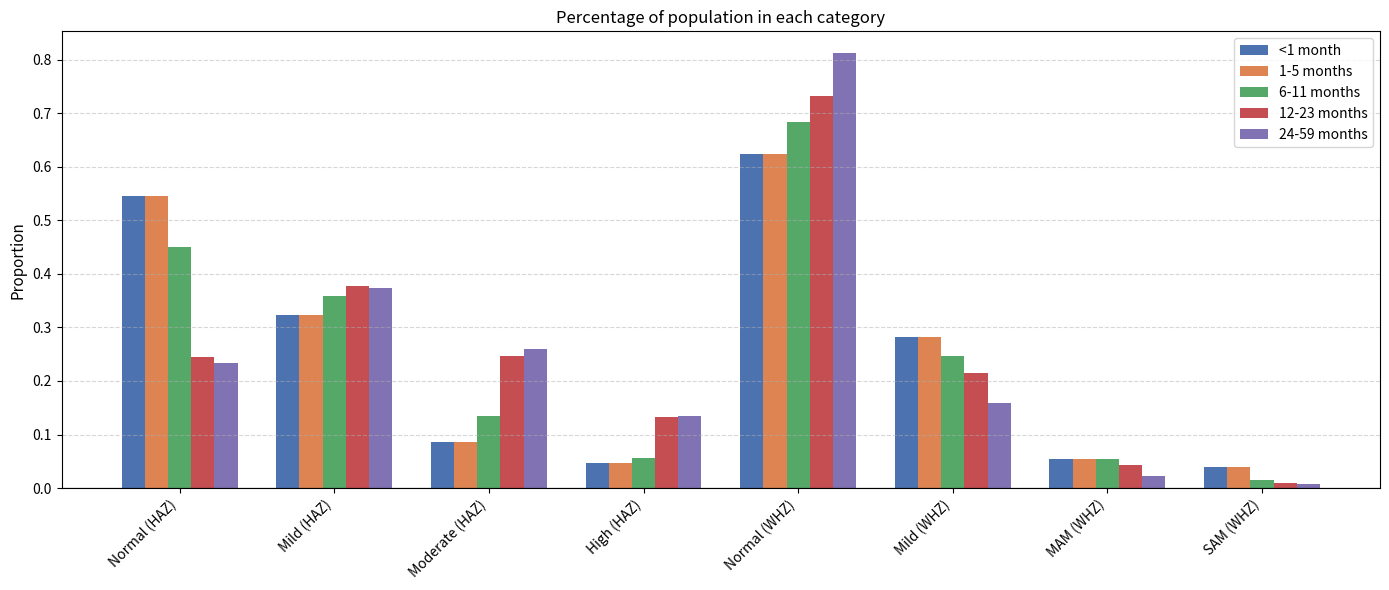

What is the sum of all 1-5 months values?

2.0